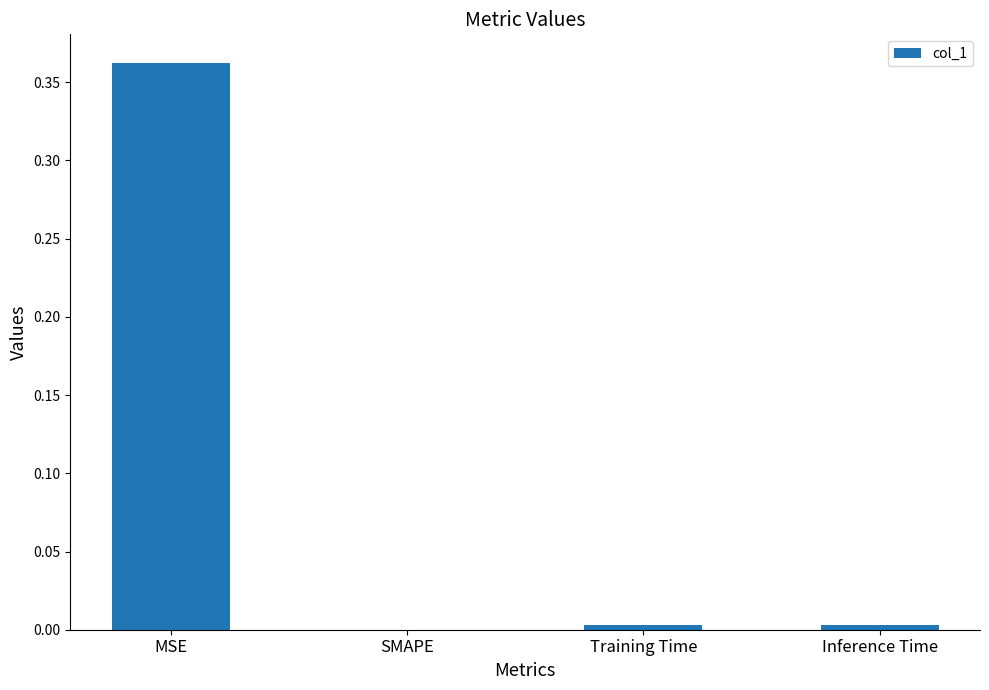

The chart shows a value of 0.0 at Training Time. True or false?

True